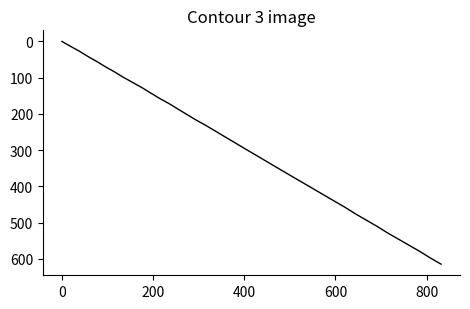

What is the maximum value shown in the chart?

614.2